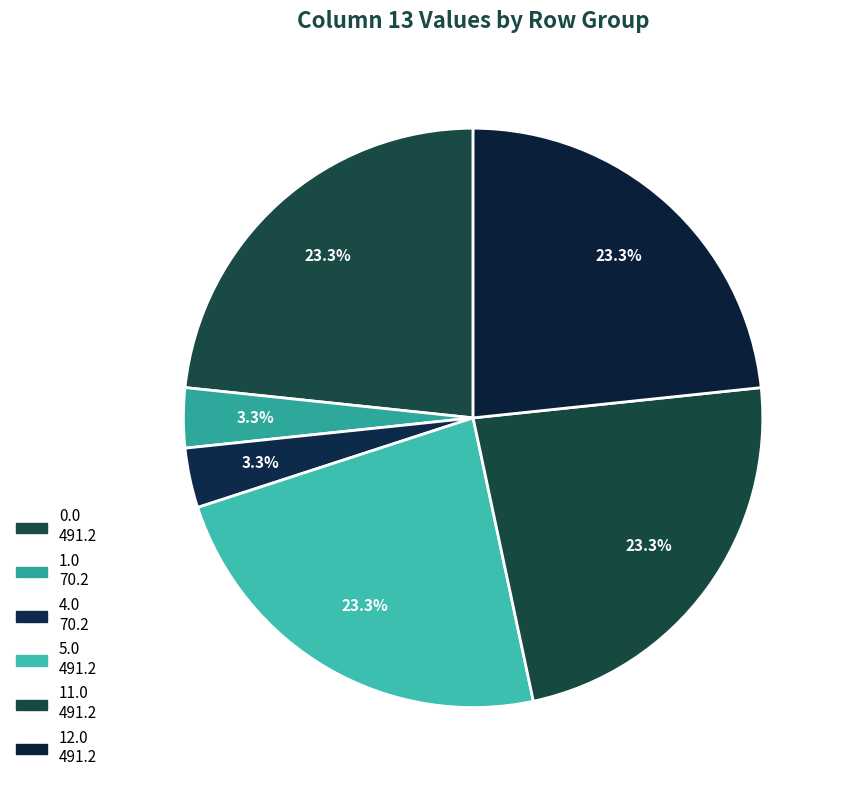

Is there any slice that represents more than half of the pie?

No